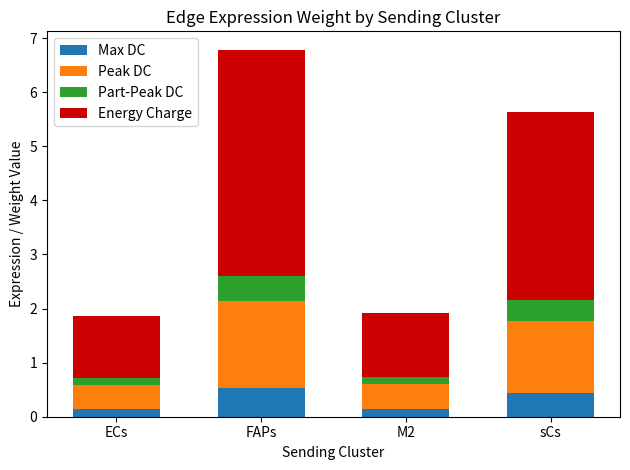

At which category is the sum across all series the highest?

FAPs